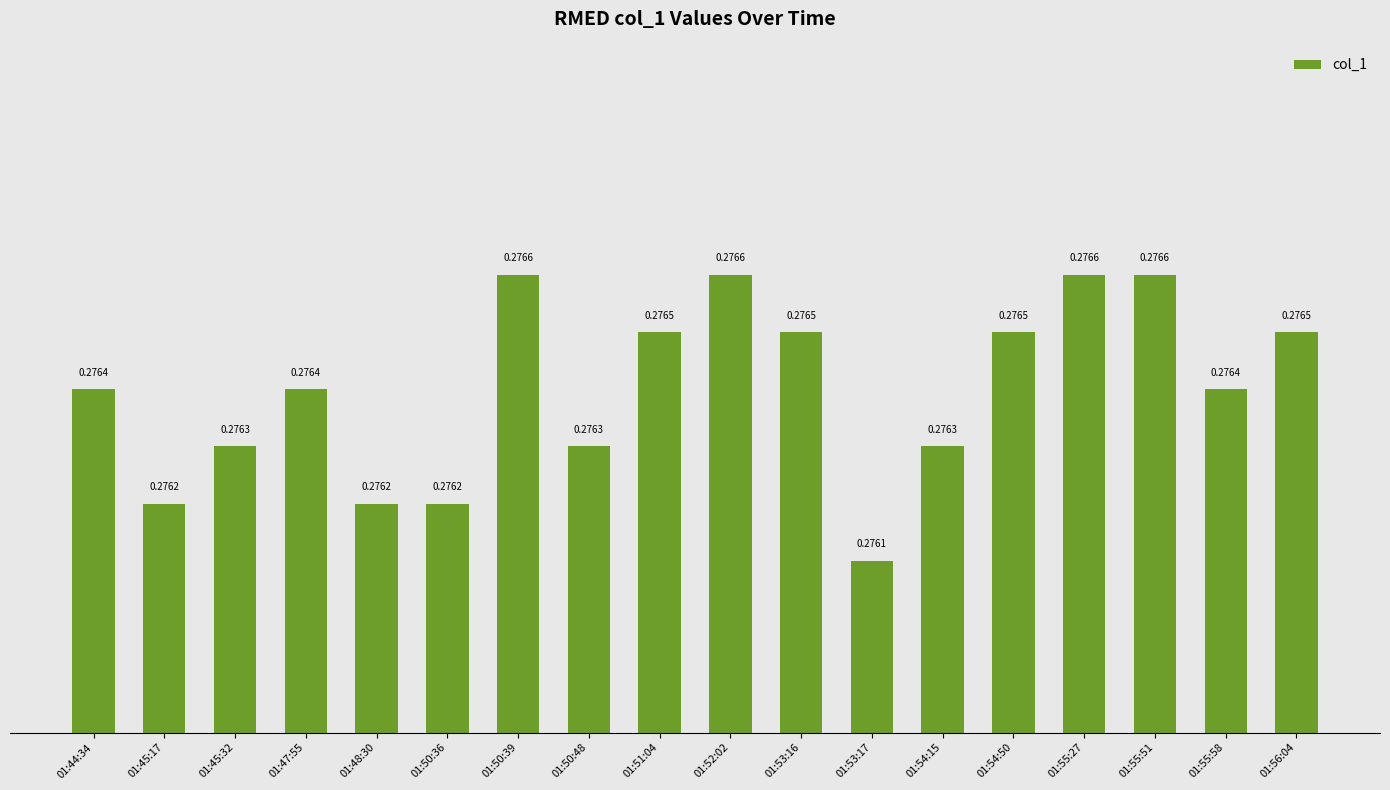

Which has a higher value, 01:50:48 or 01:52:02?

01:52:02